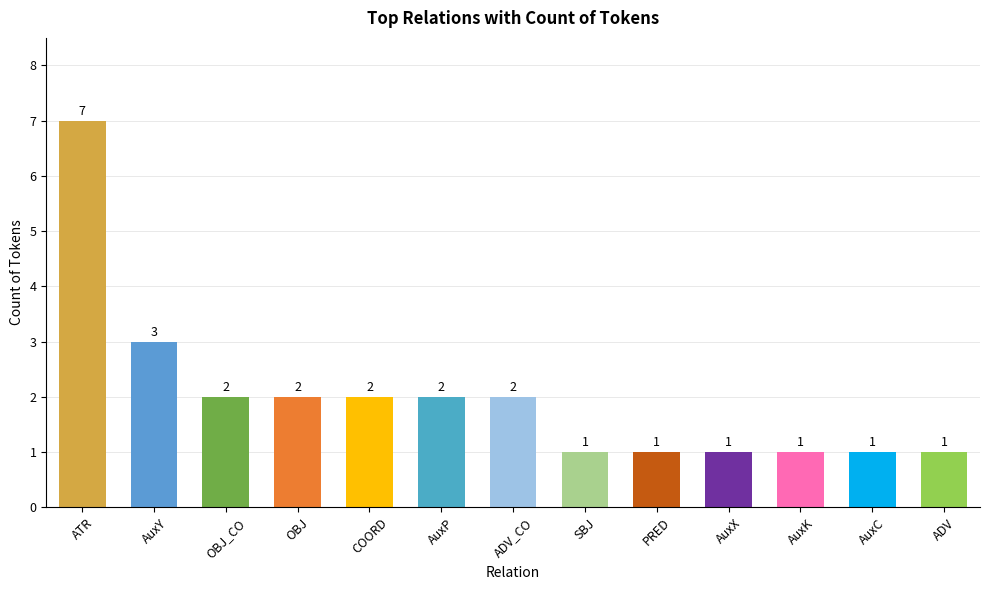

What is the minimum value shown in the chart?

1